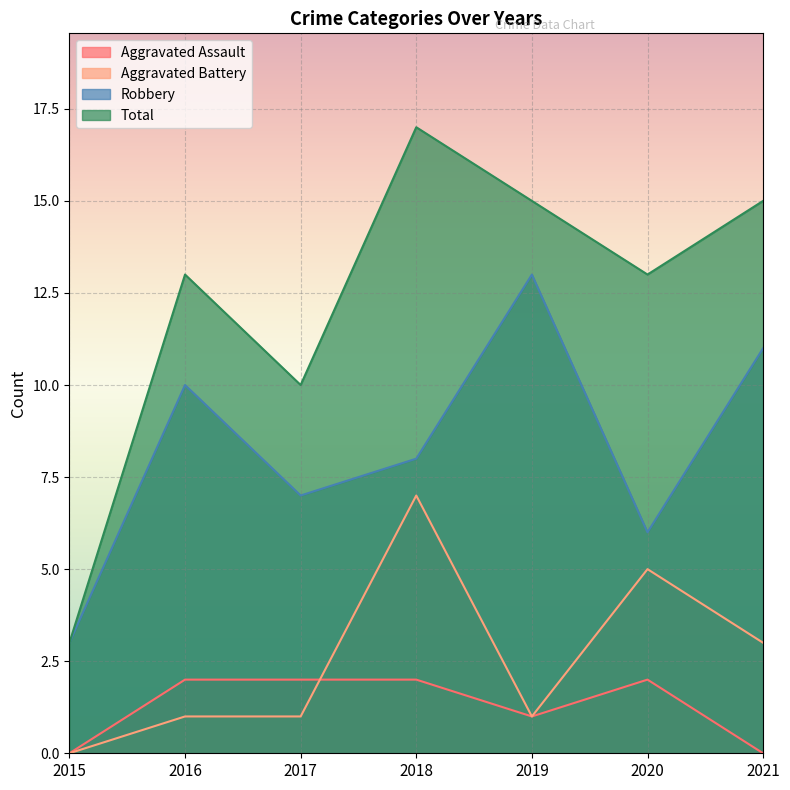

Which label corresponds to the largest value in the chart?

2018